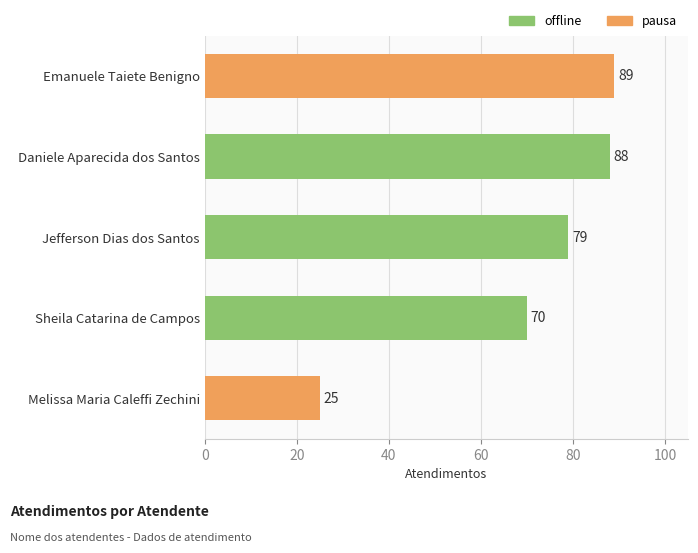

True or false: the data shows 21 at Emanuele Taiete Benigno.

False